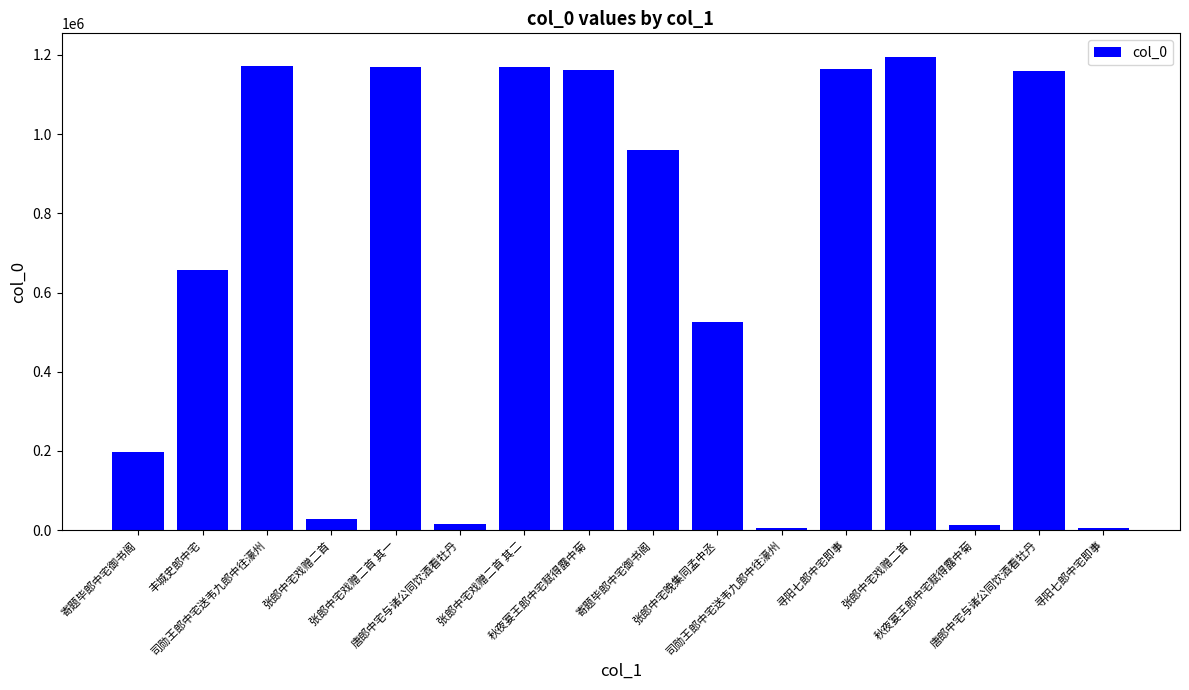

Which has a higher value, 张郎中宅戏赠二首 其一 or 唐郎中宅与诸公同饮酒看牡丹?

张郎中宅戏赠二首 其一